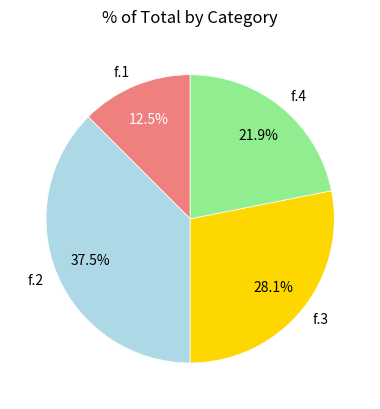

Is it true that f.1 is 27% of the pie?

False